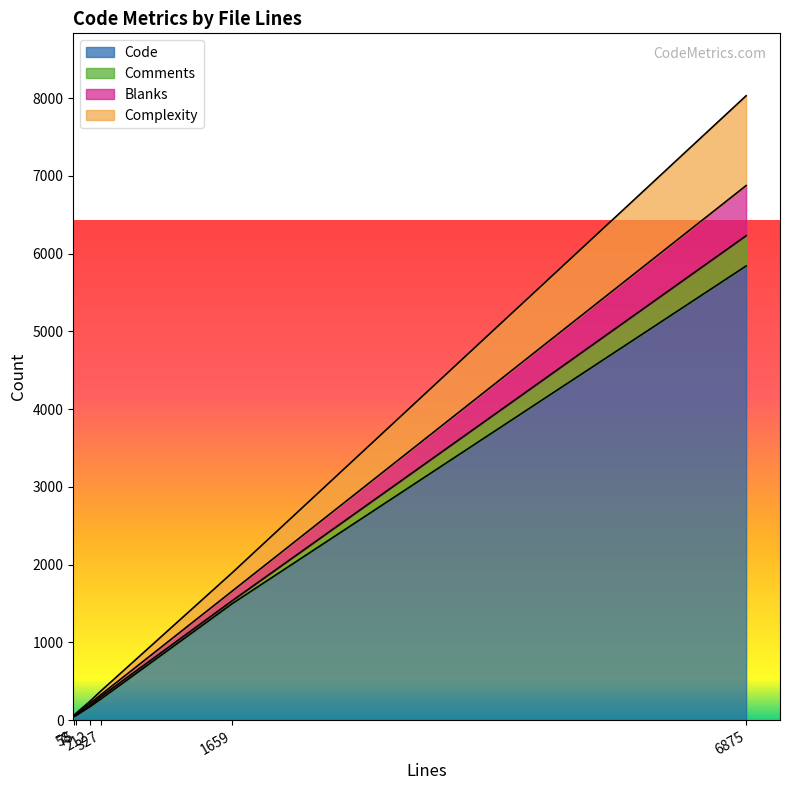

True or false: Blanks and Comments cross at least once.

False